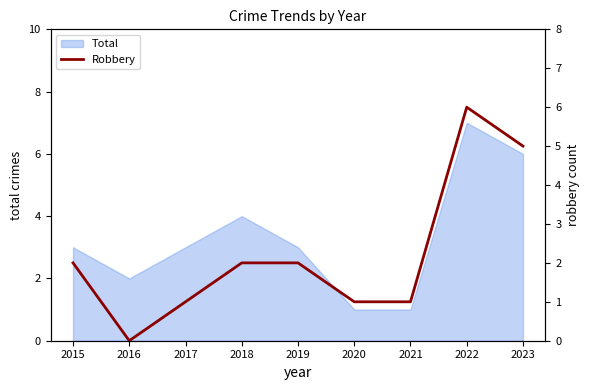

Is it true that Total equals 10 at 2023?

False